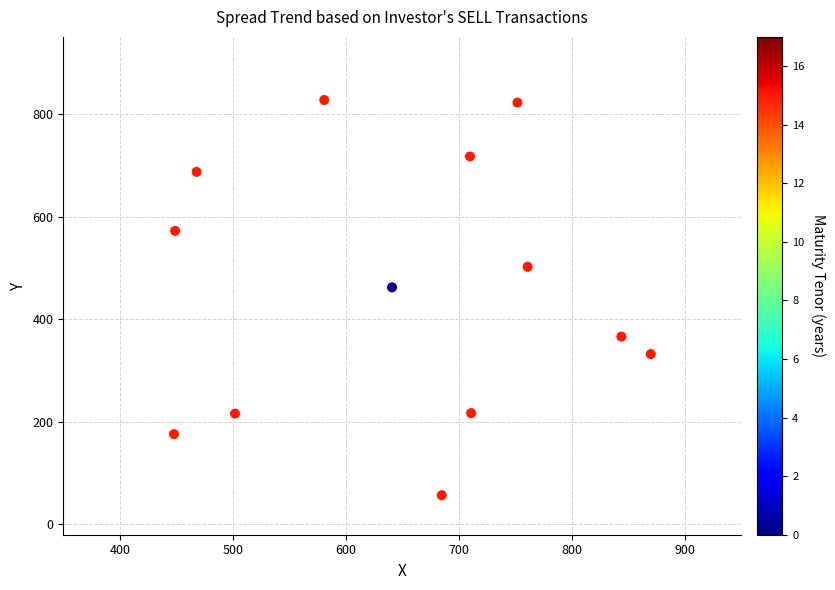

What is the range of X values (max minus min)?

422